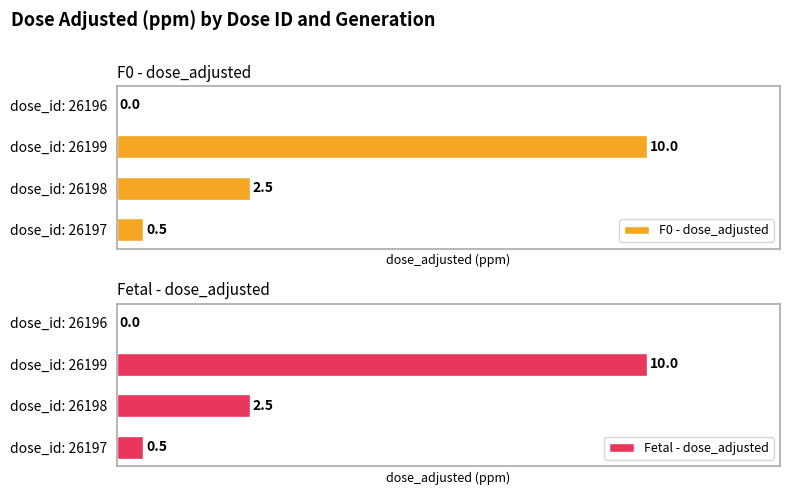

At which label does F0 - dose_adjusted reach its peak?

dose_id: 26199